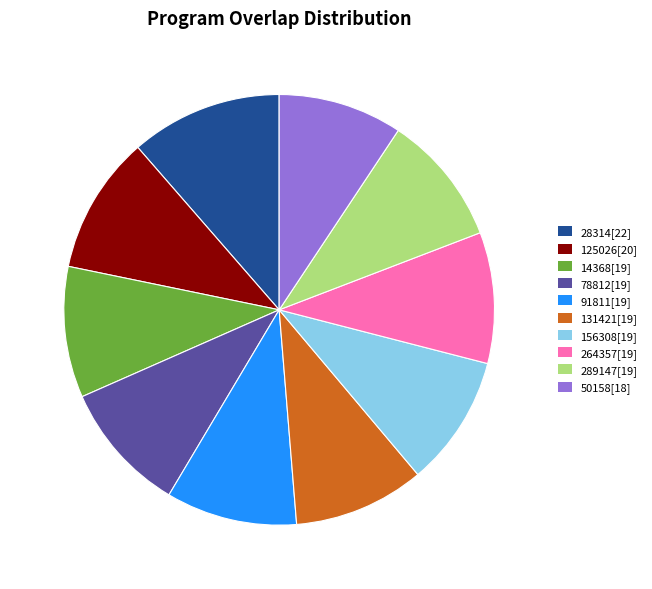

What is the smallest slice in the pie chart?

50158[18]